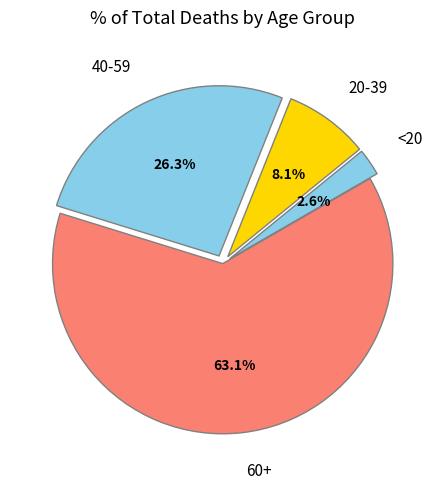

How many slices are in this pie chart?

4